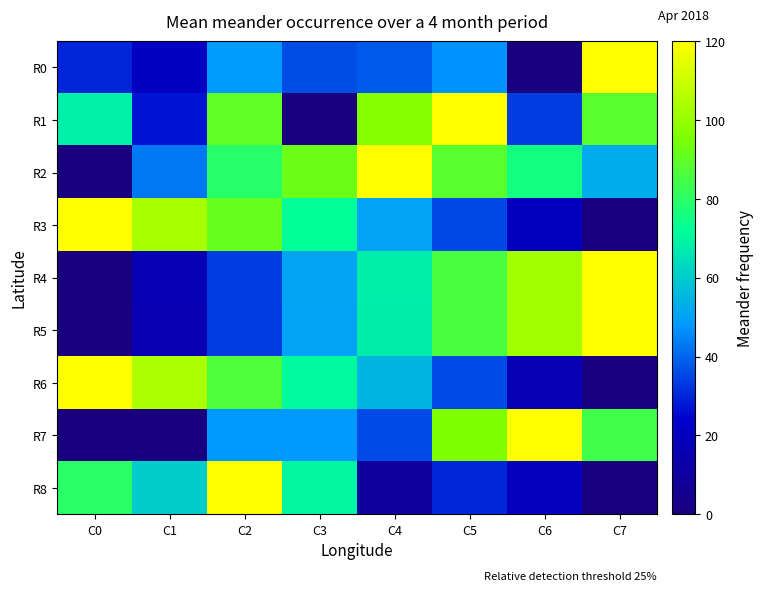

Reading left to right, what are all the values shown in this chart?

R0: C0=29.6	C1=20.9	C2=48.7	C3=36.5	C4=38.3	C5=47.0	C6=0.0	C7=120.0
R1: C0=68.6	C1=27.3	C2=90.4	C3=0.0	C4=96.6	C5=120.0	C6=33.5	C7=88.8
R2: C0=0.0	C1=43.1	C2=79.2	C3=92.3	C4=120.0	C5=88.9	C6=75.5	C7=52.9
R3: C0=120.0	C1=103.6	C2=91.0	C3=72.0	C4=50.5	C5=35.4	C6=20.2	C7=0.0
R4: C0=0.0	C1=16.6	C2=34.1	C3=50.9	C4=68.1	C5=85.7	C6=102.6	C7=120.0
R5: C0=0.0	C1=16.4	C2=33.5	C3=50.5	C4=67.5	C5=85.3	C6=102.3	C7=120.0
R6: C0=120.0	C1=104.3	C2=87.2	C3=71.0	C4=54.9	C5=35.8	C6=17.1	C7=0.0
R7: C0=0.0	C1=0.0	C2=48.0	C3=48.0	C4=36.0	C5=96.0	C6=120.0	C7=84.0
R8: C0=80.0	C1=60.0	C2=120.0	C3=70.0	C4=10.0	C5=30.0	C6=20.0	C7=0.0